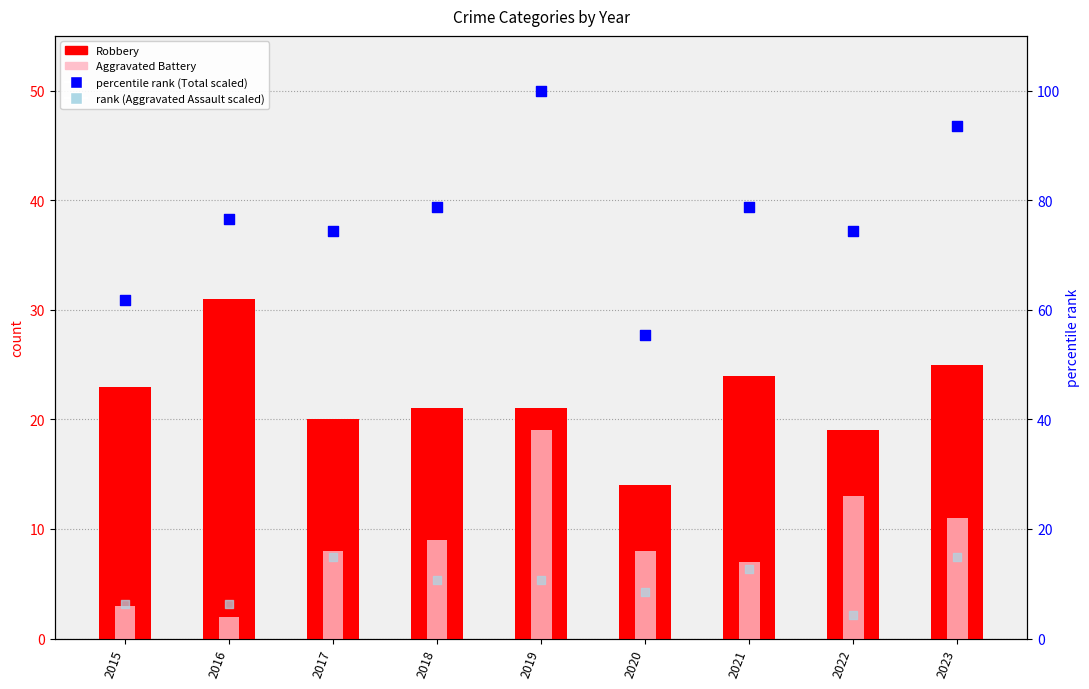

Which series has the largest Y range (max minus min)?

percentile rank within the sample